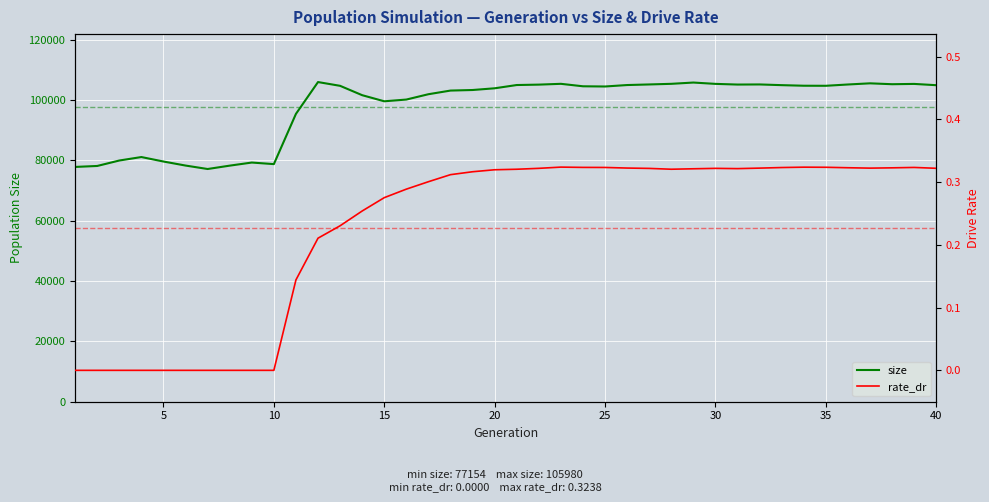

What is the maximum value for size?

105980